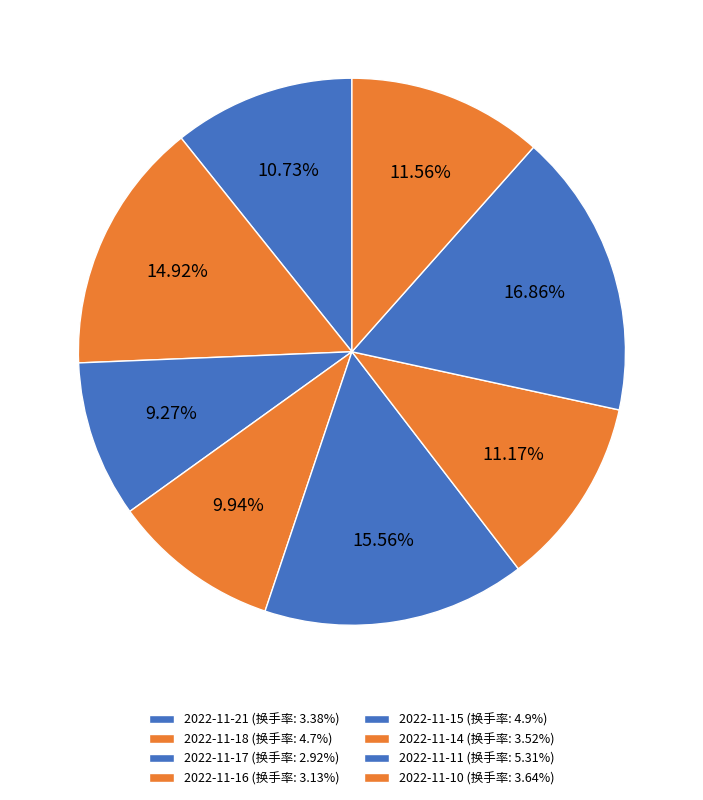

What percentage is the 2022-11-15 slice, to the nearest percent?

16%